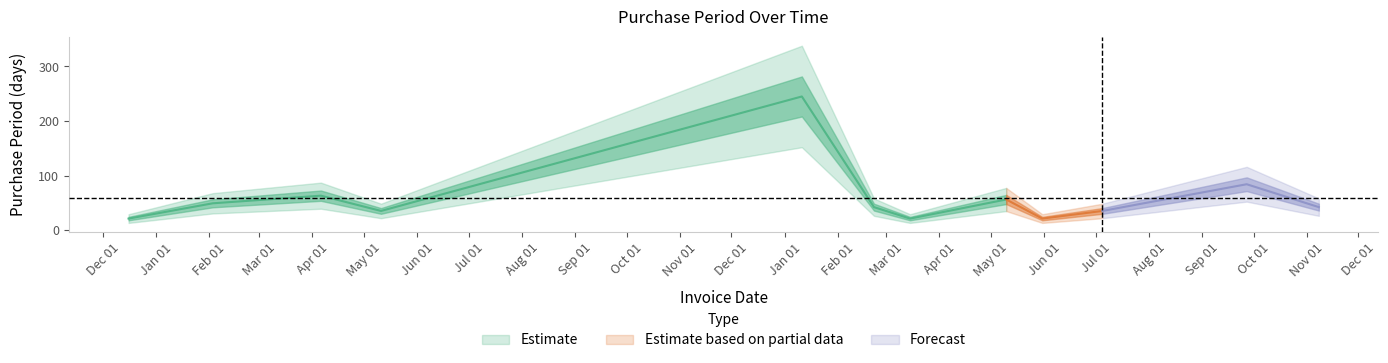

How many lines are shown in the chart?

1